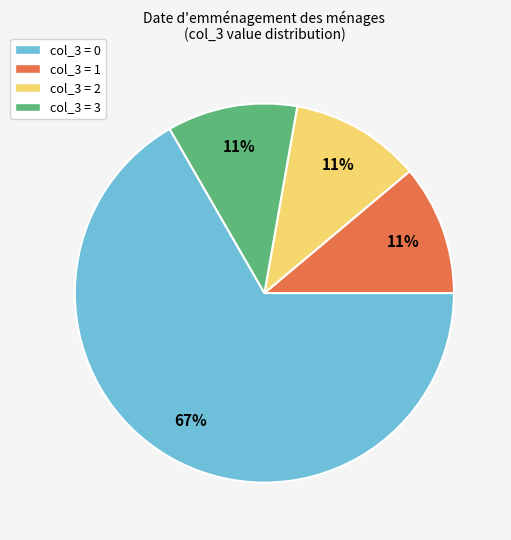

Is it true that col_3 = 2 is 25% of the pie?

False